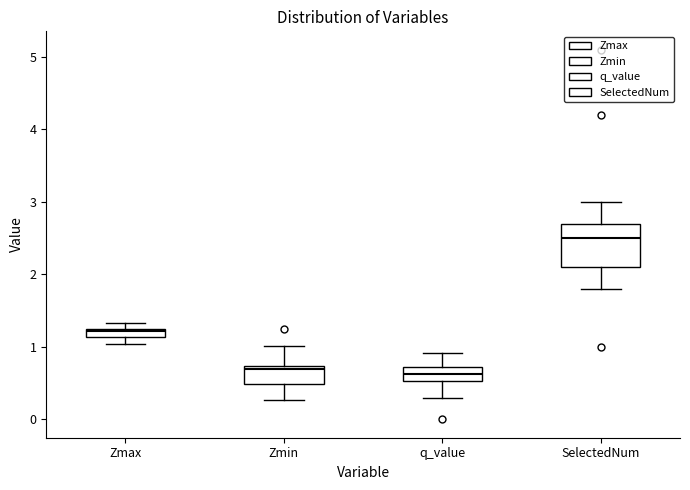

Comparing the boxes themselves (not the whiskers), which one is the tallest?

SelectedNum